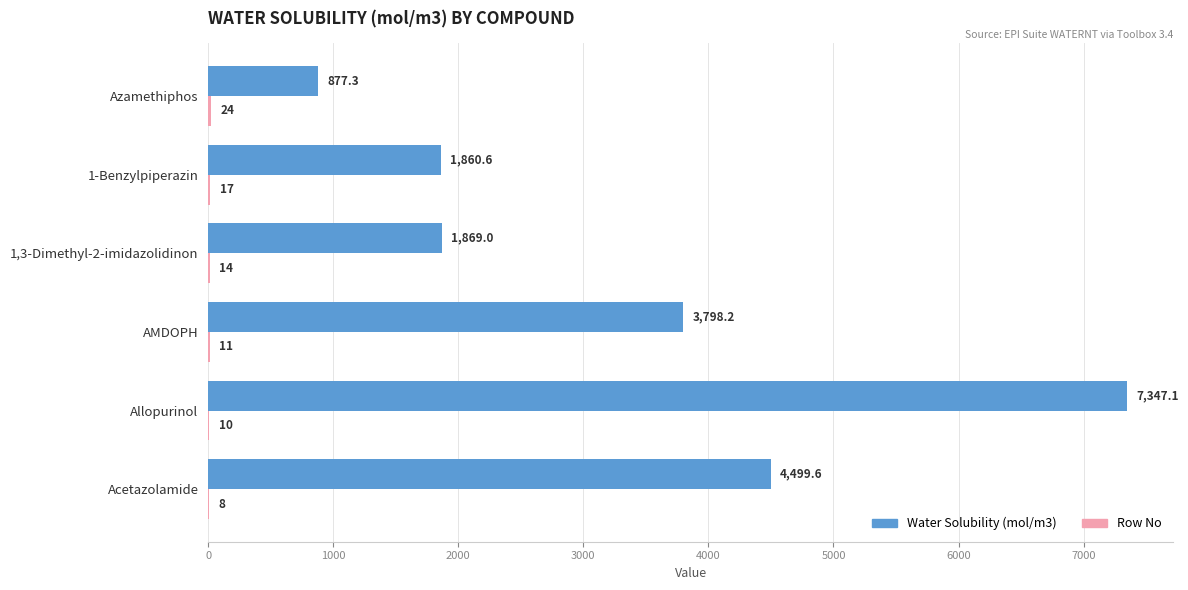

True or false: Water Solubility (mol/m3) has a value of 1860.6 at 1-Benzylpiperazin.

True